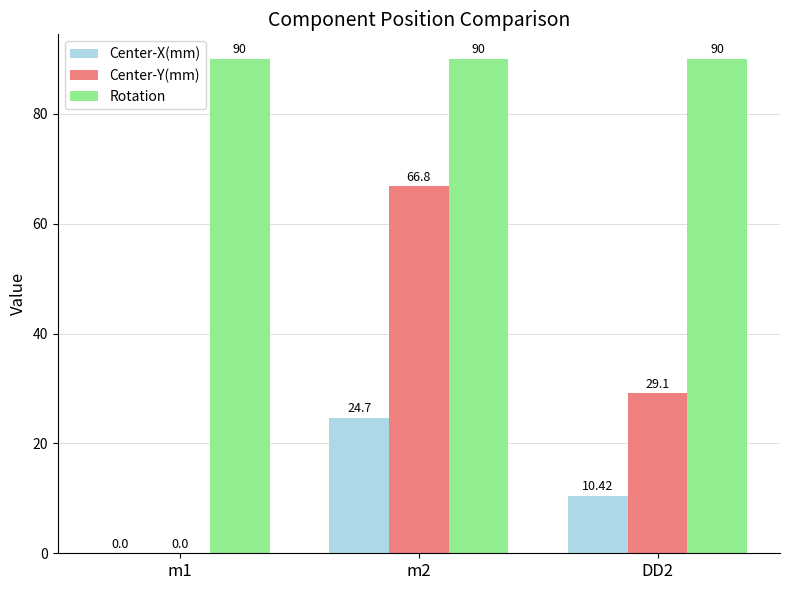

Does the chart contain stacked bars?

No